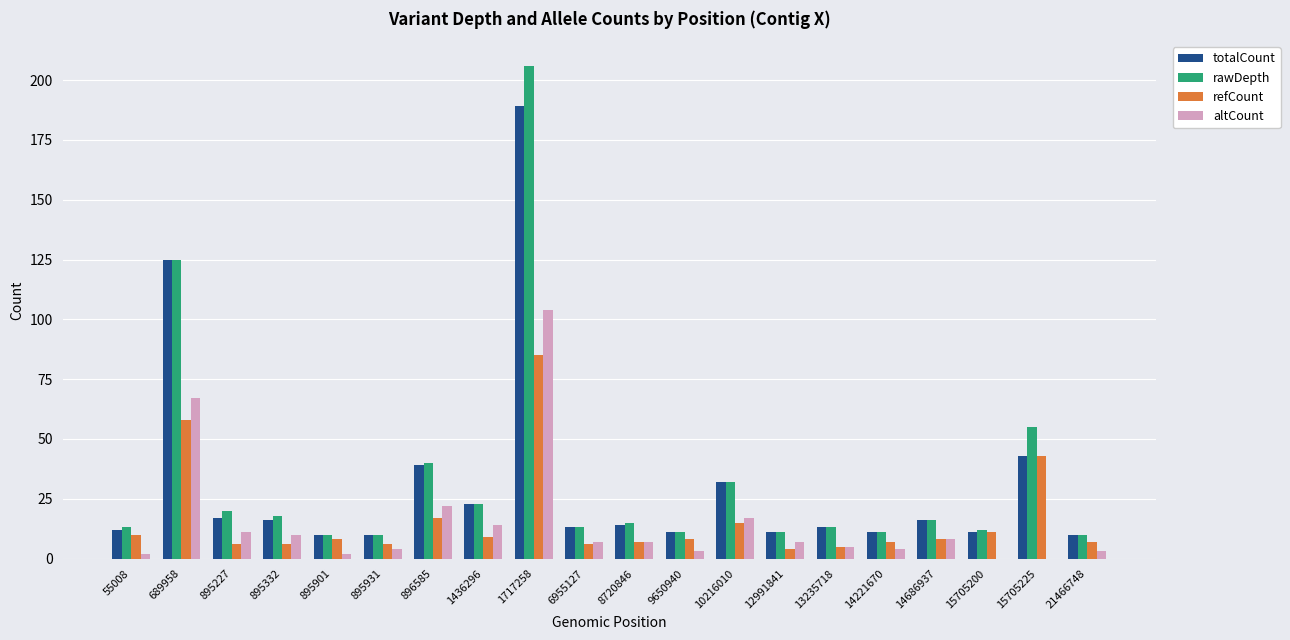

Between 896585 and 6955127, which series saw the biggest shift?

rawDepth